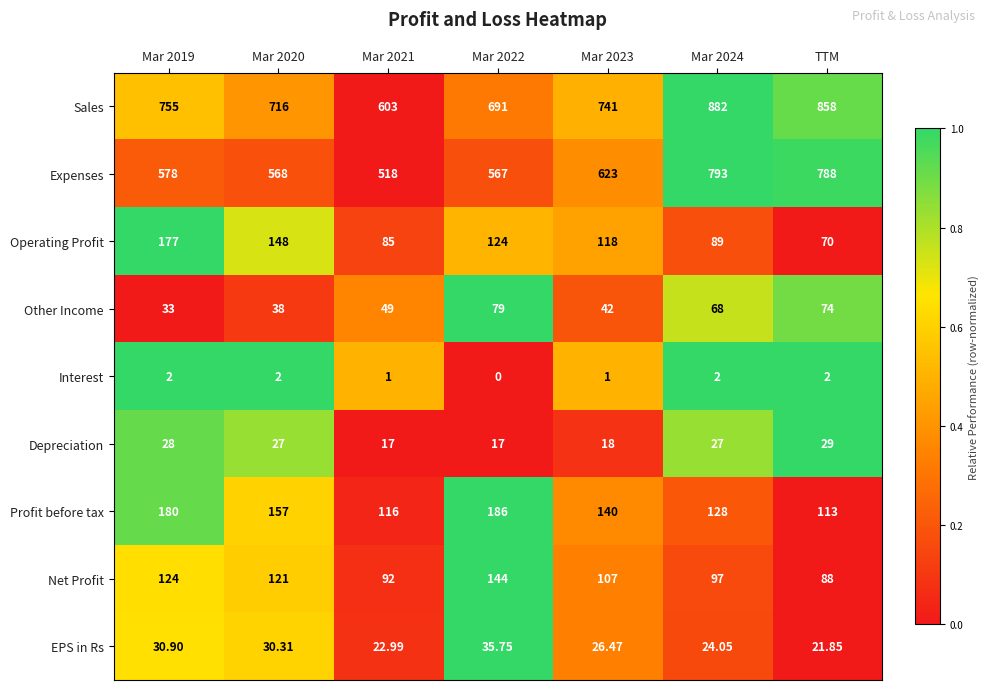

List the series in order of their peak value, lowest first.

Interest, Depreciation, EPS in Rs, Other Income, Net Profit, Operating Profit, Profit before tax, Expenses, Sales